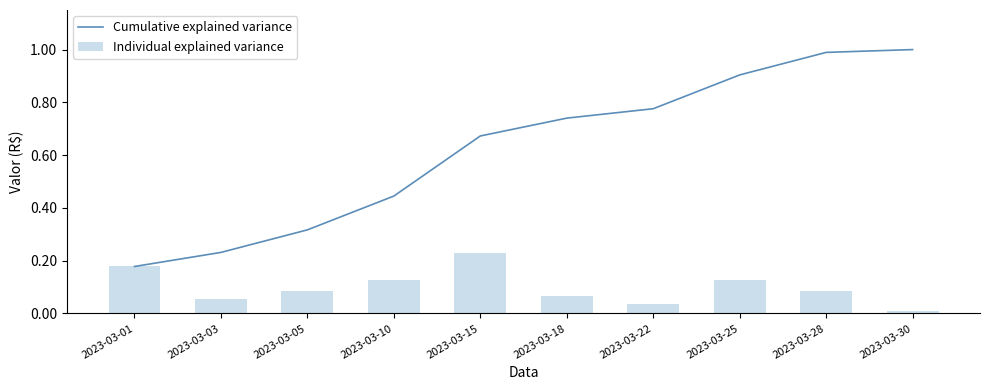

Which category has the lowest value across all series?

2023-03-30